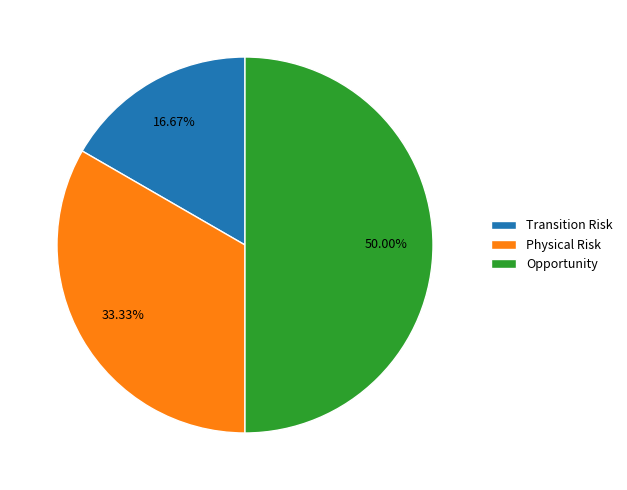

How many segments does this pie chart have?

3